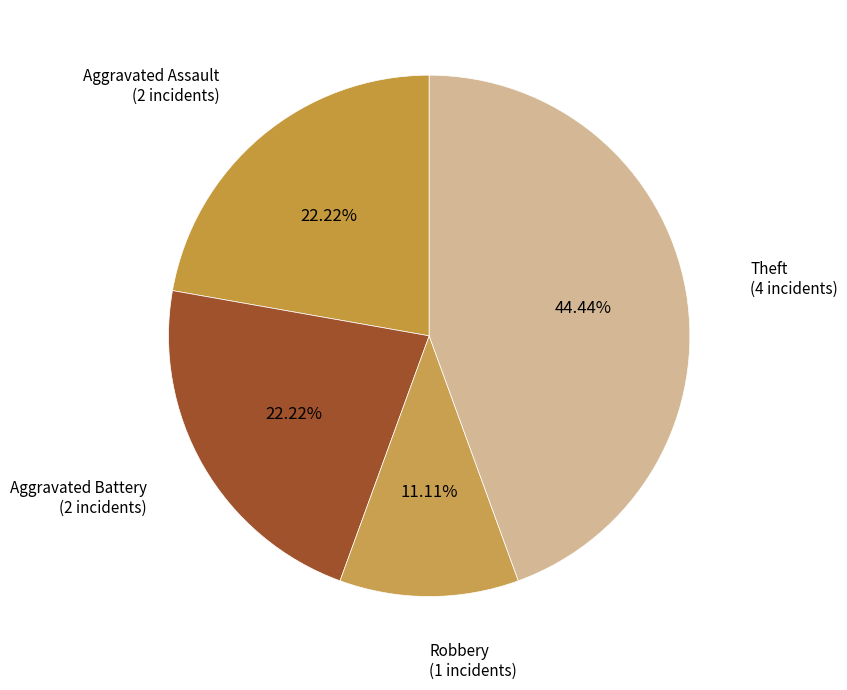

Is Aggravated Battery the majority of the pie?

No